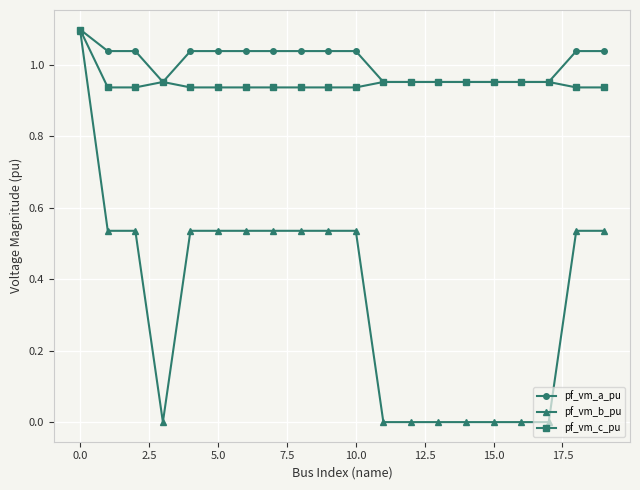

What is the sum of all pf_vm_b_pu values?

7.0